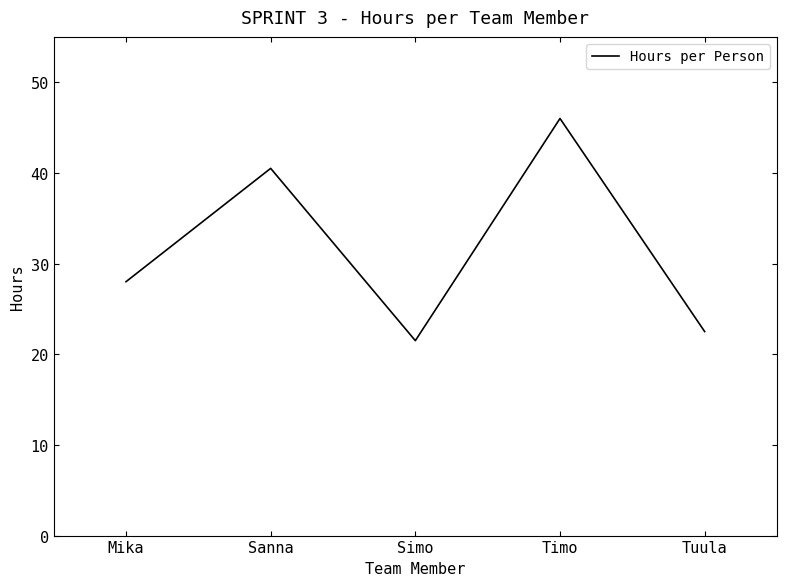

How many lines are shown in the chart?

1